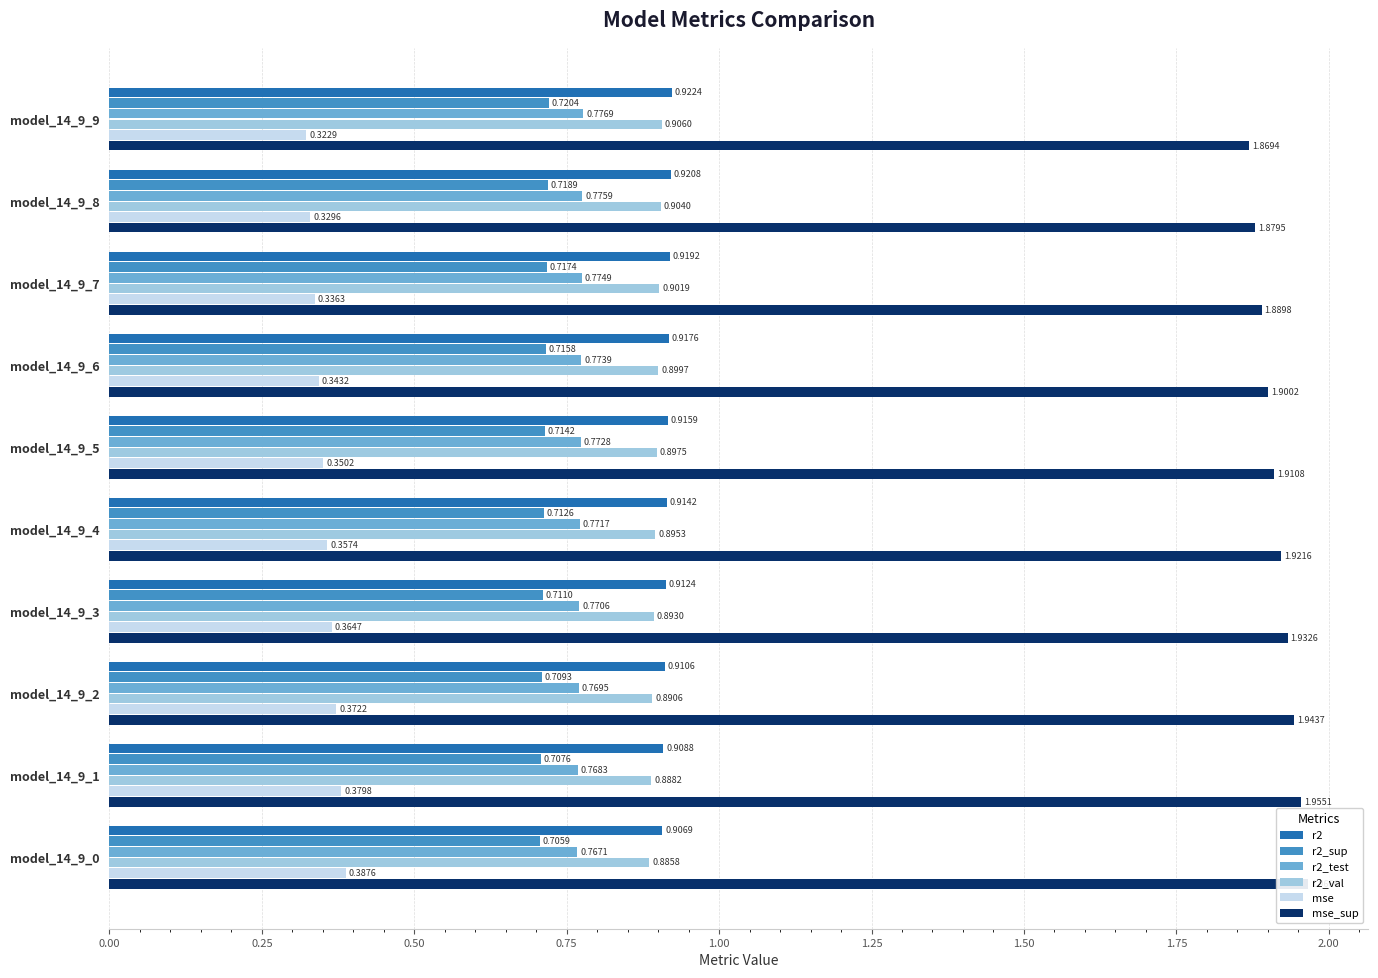

Does the chart contain any negative values?

No